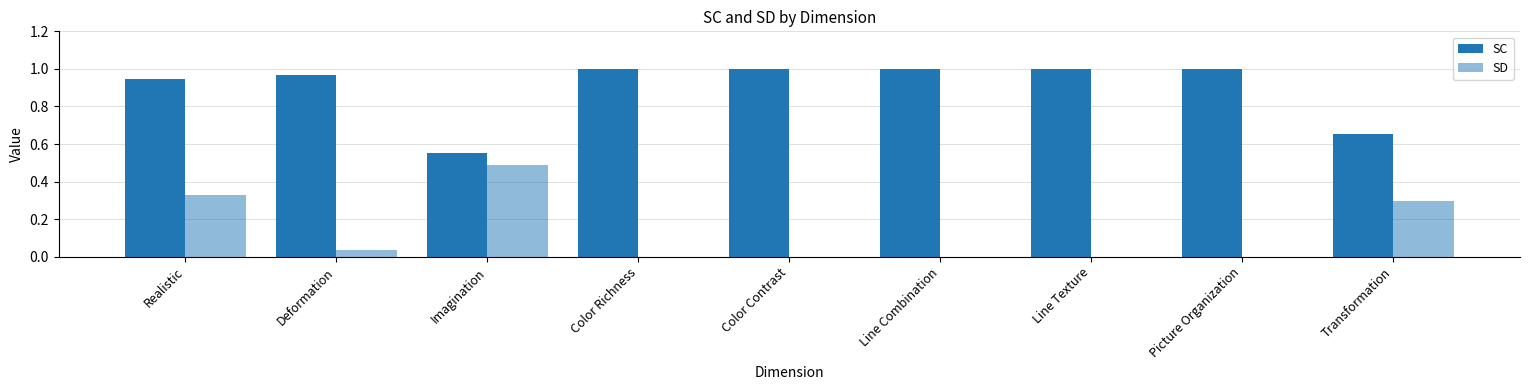

List the series in order of their peak value, lowest first.

SD, SC